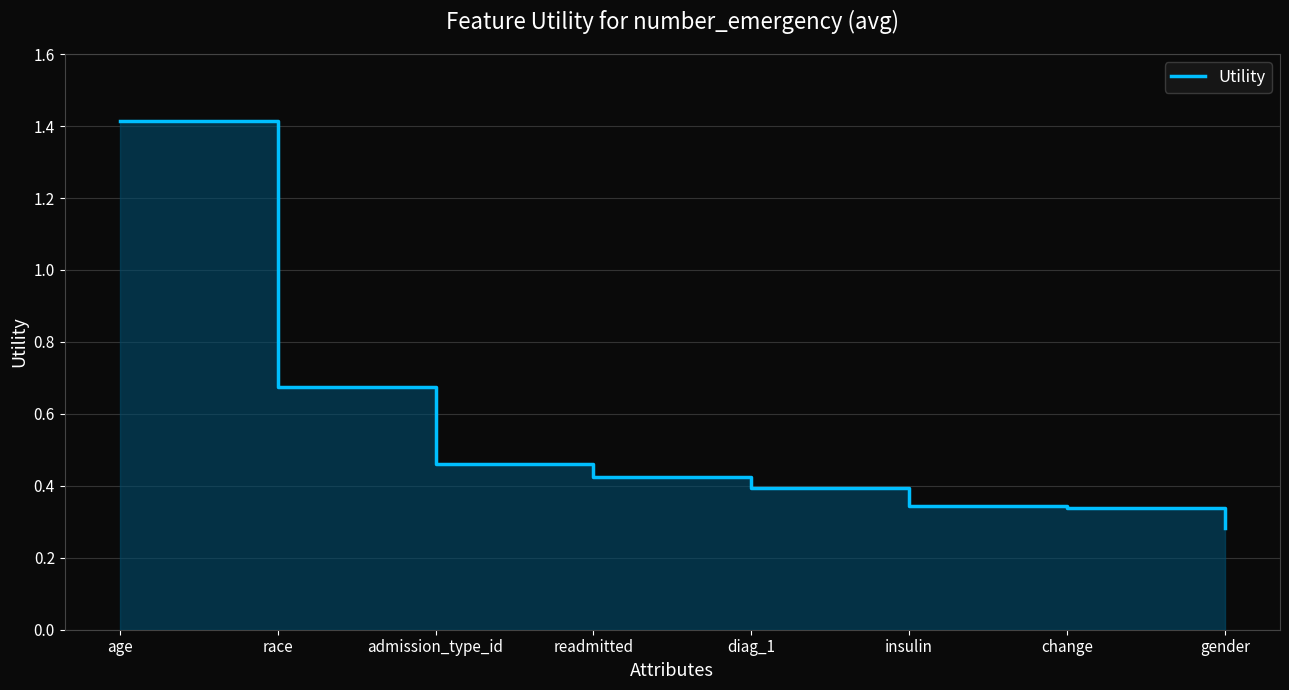

True or false: there are more than 0 points higher than both neighbors.

False